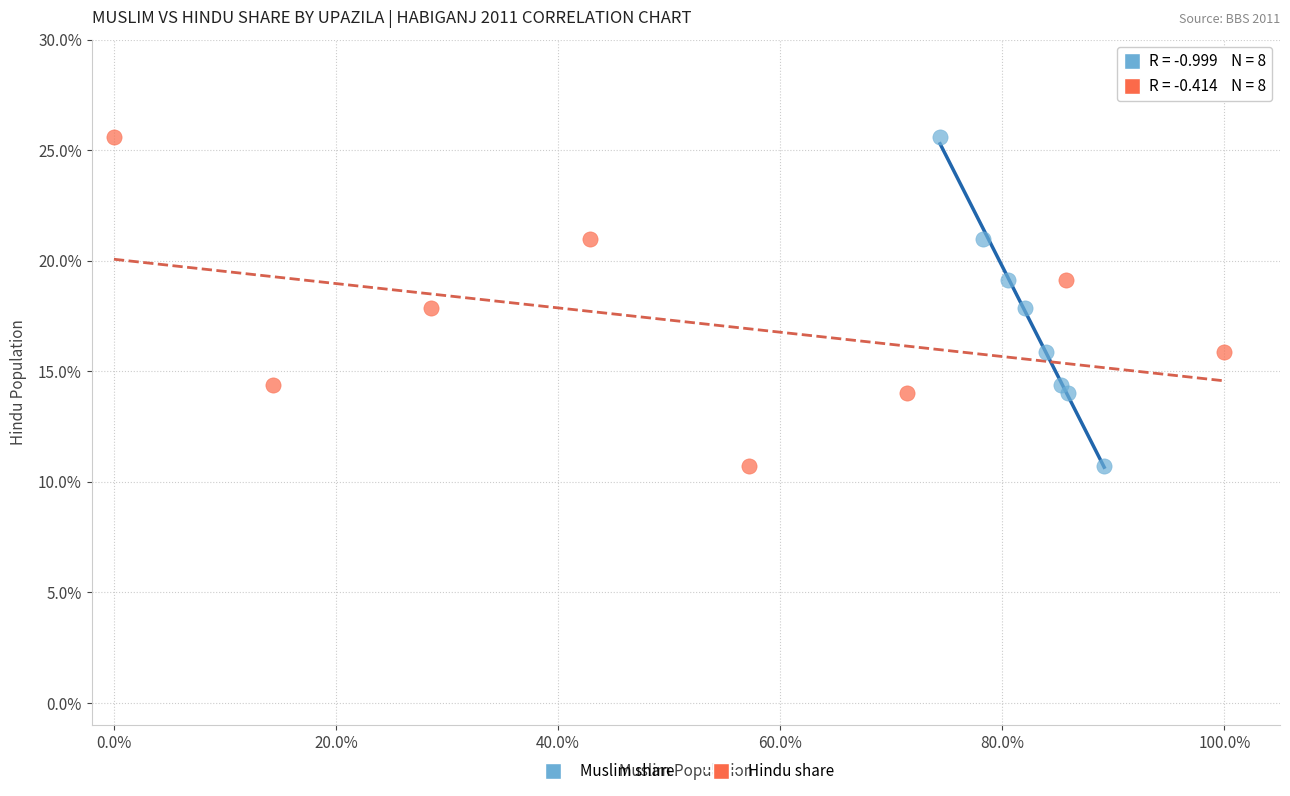

What are all the series names shown in the legend?

Muslim share, Hindu share